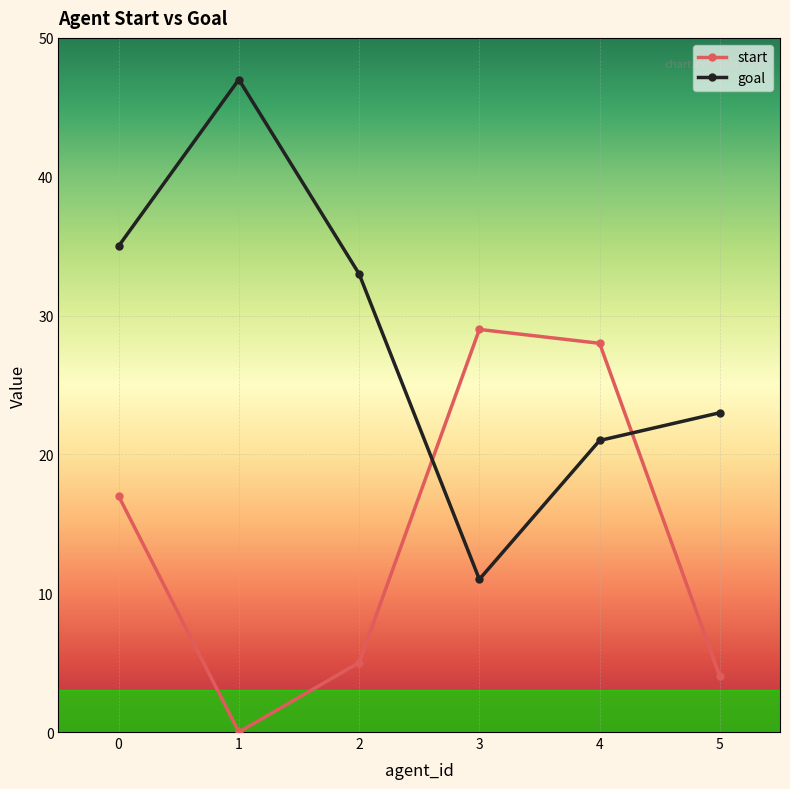

Rank the series at 4 from highest to lowest value.

start, goal